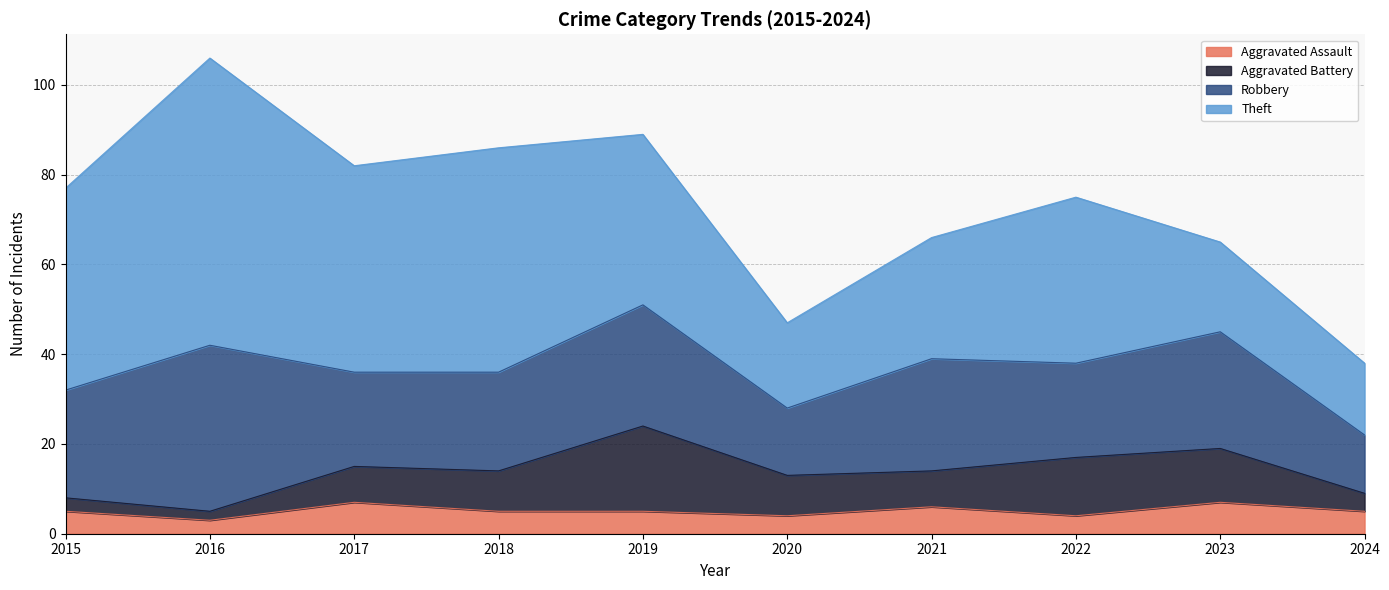

What is the total value across all series at 2015?

77